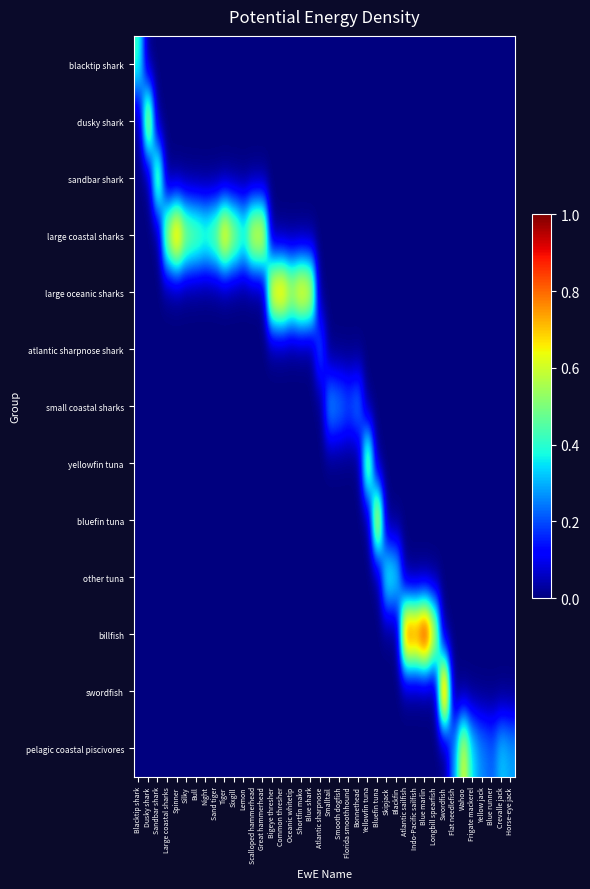

What is the spread (max minus min) of values at Horse-eye jack?

0.3